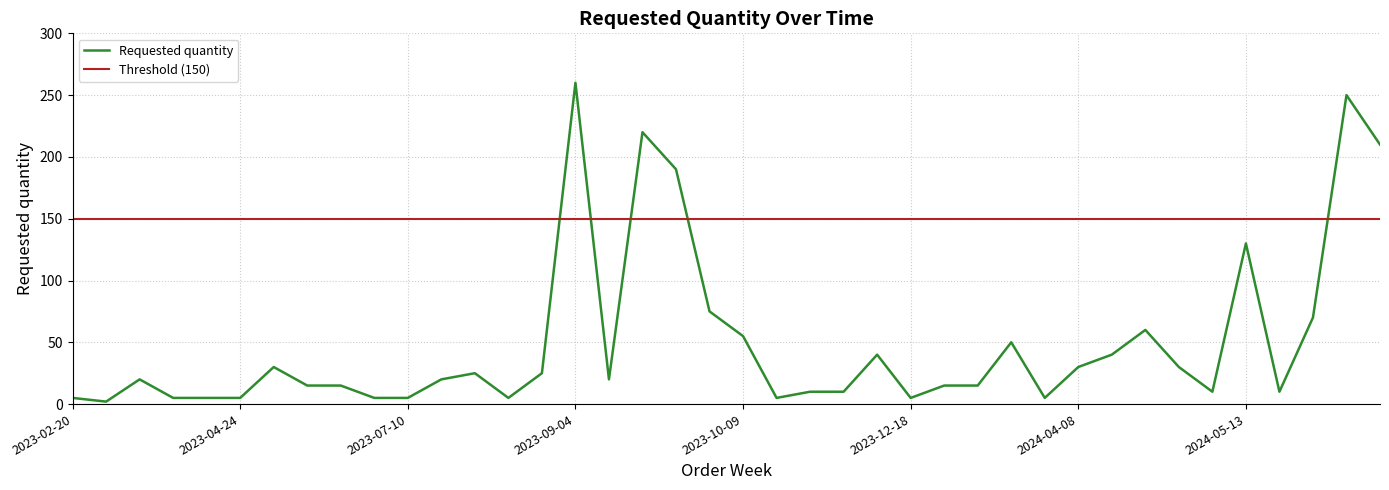

Is this an area chart (filled region under the line)?

No